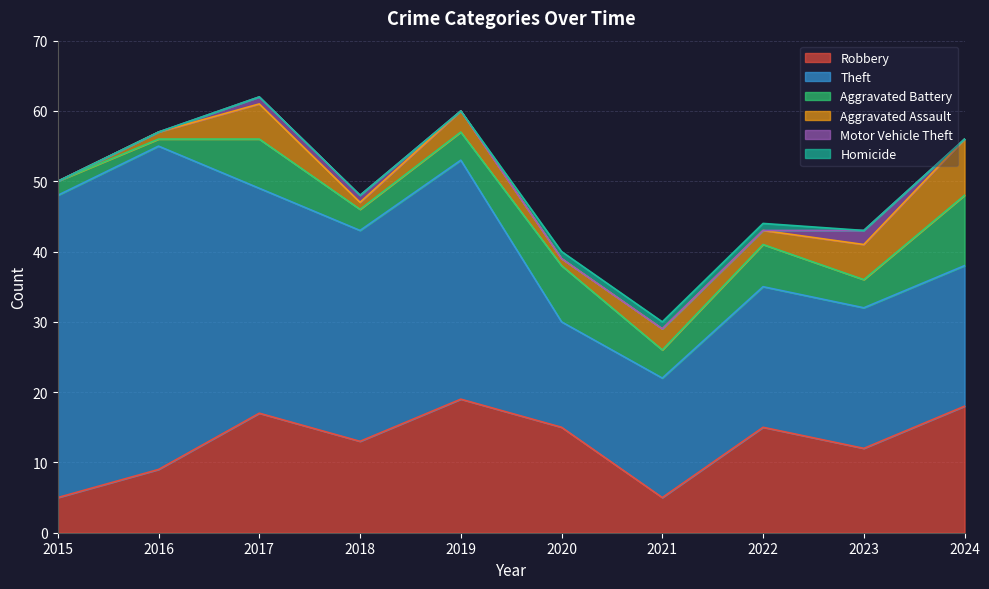

How many positive values does the Aggravated Assault series have?

9